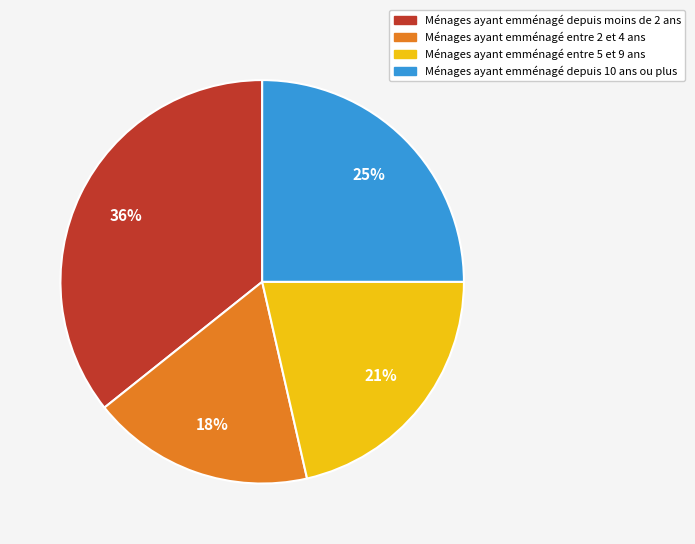

Is there any slice that represents more than half of the pie?

No